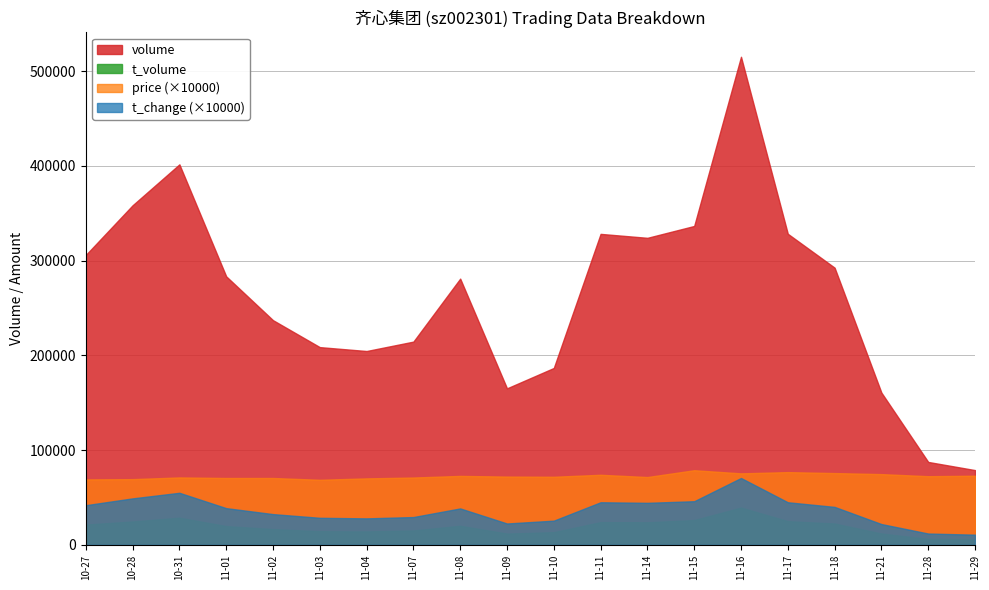

What is the greatest value displayed?

515076.0